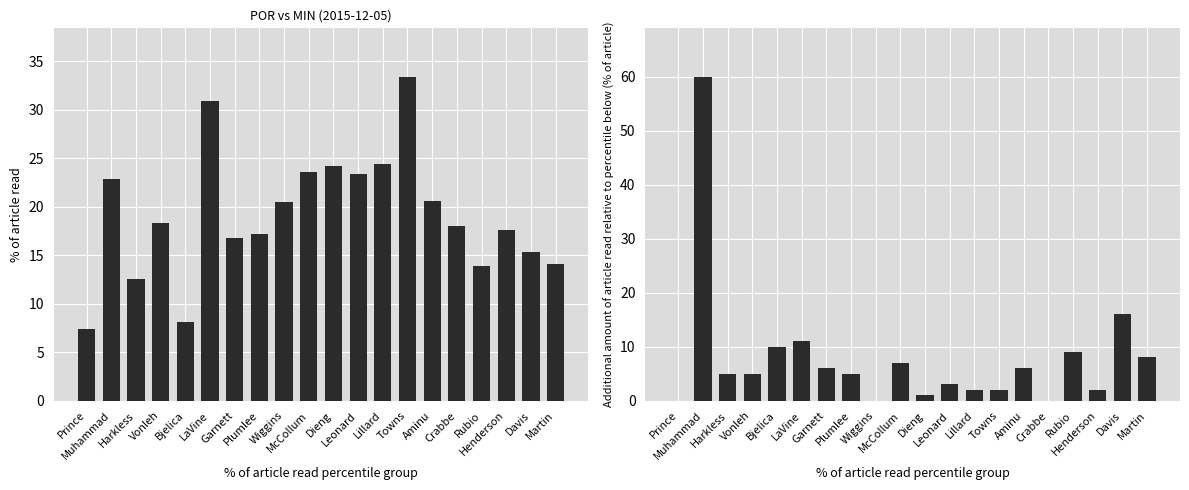

Which series changed the most between Rubio and Henderson?

off_rtg_incremental